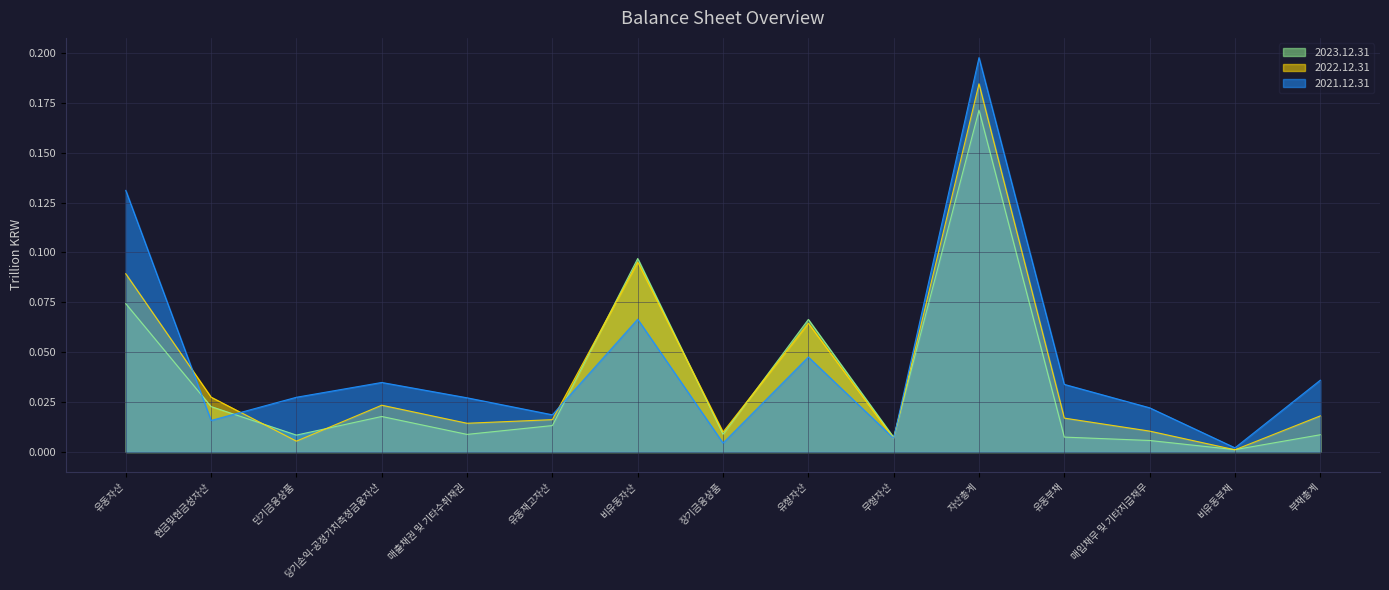

Where is 2022.12.31 nearest to the value 0?

비유동부채